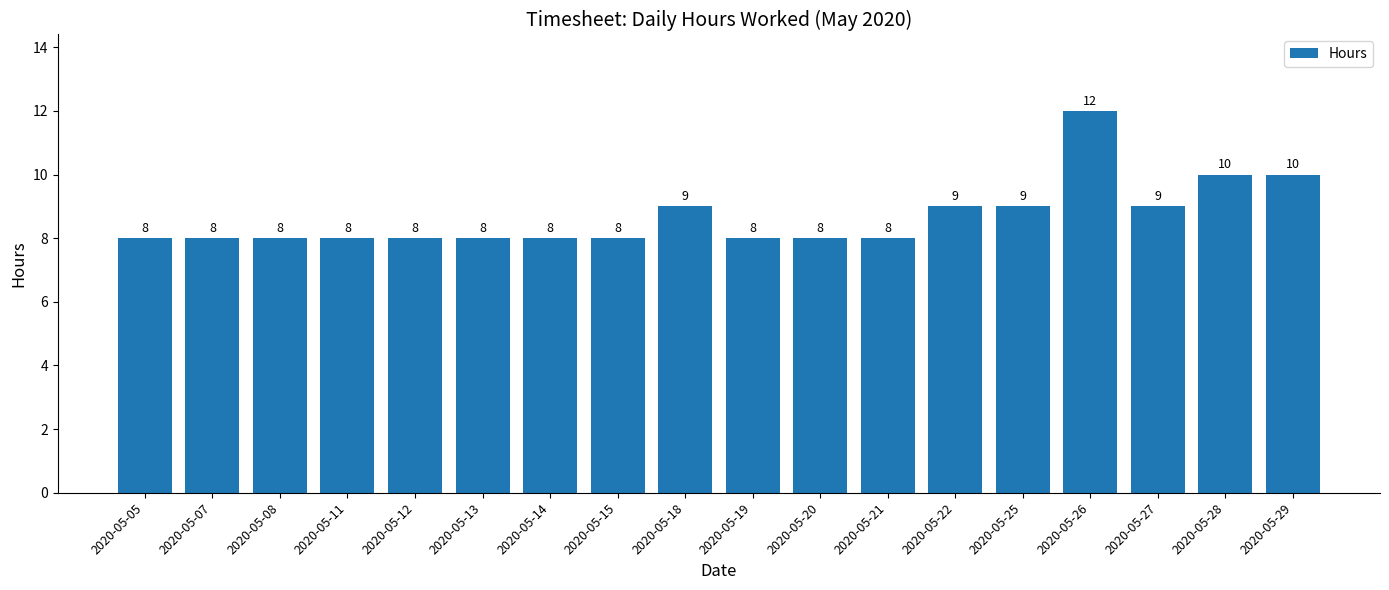

Approximately how many times larger is the value at 2020-05-20 compared to 2020-05-13?

1.0